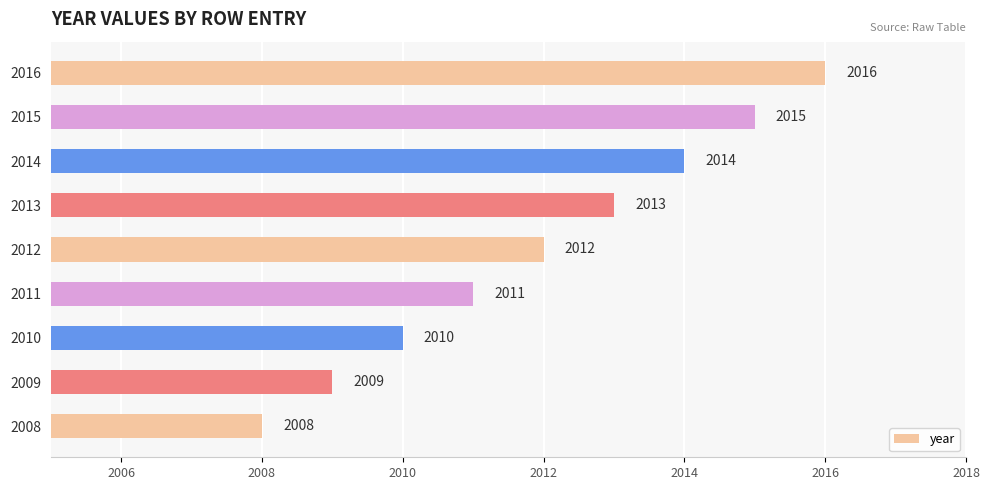

How many values are below 2012?

4